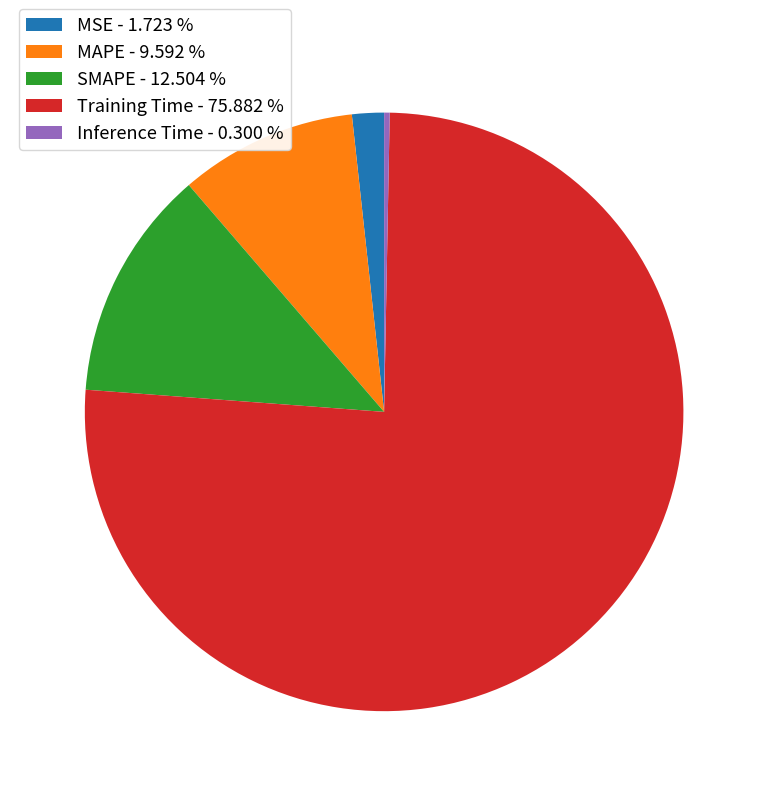

Is SMAPE the majority of the pie?

No